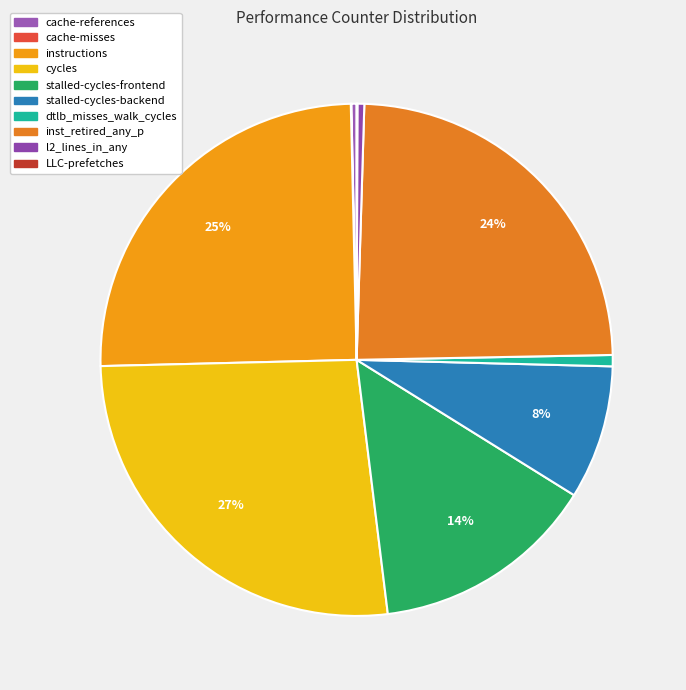

Between stalled-cycles-frontend and cycles, which is larger?

cycles